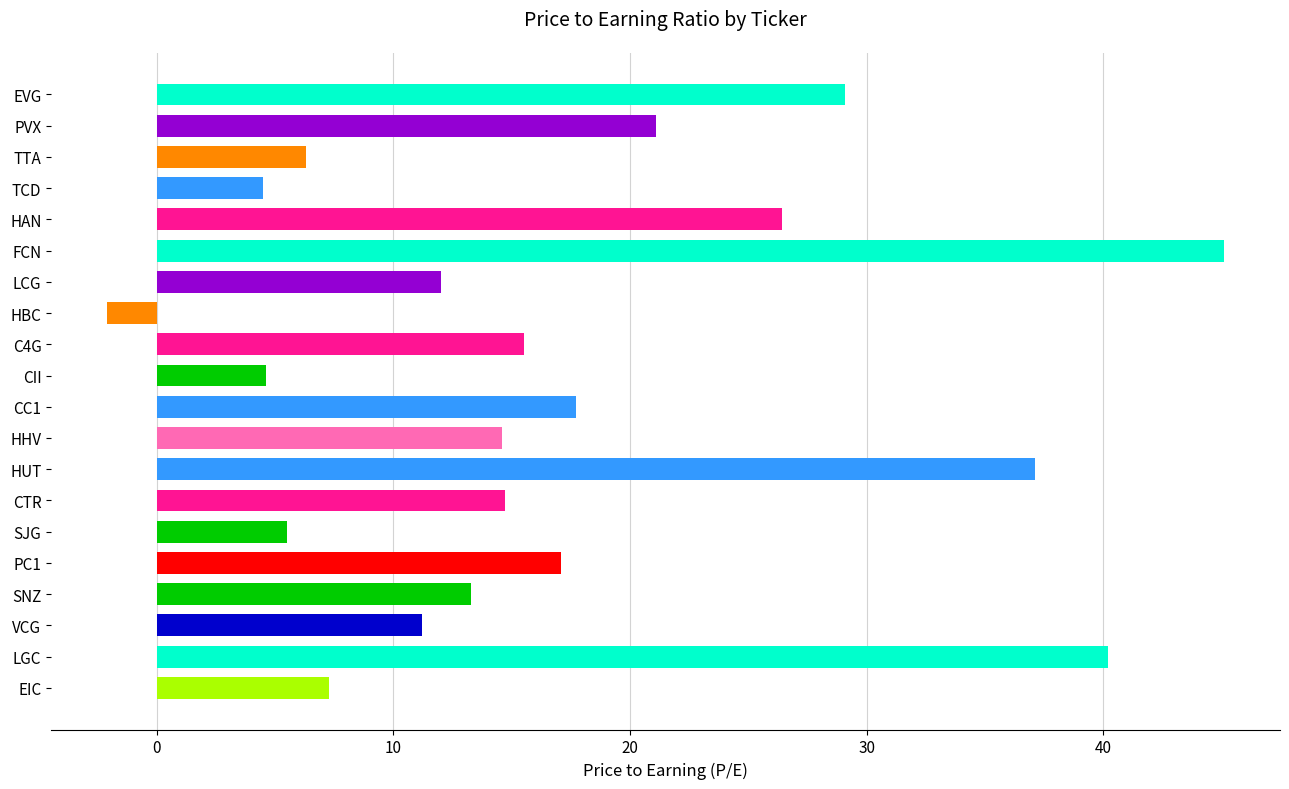

At which label is the value closest to 21?

PVX